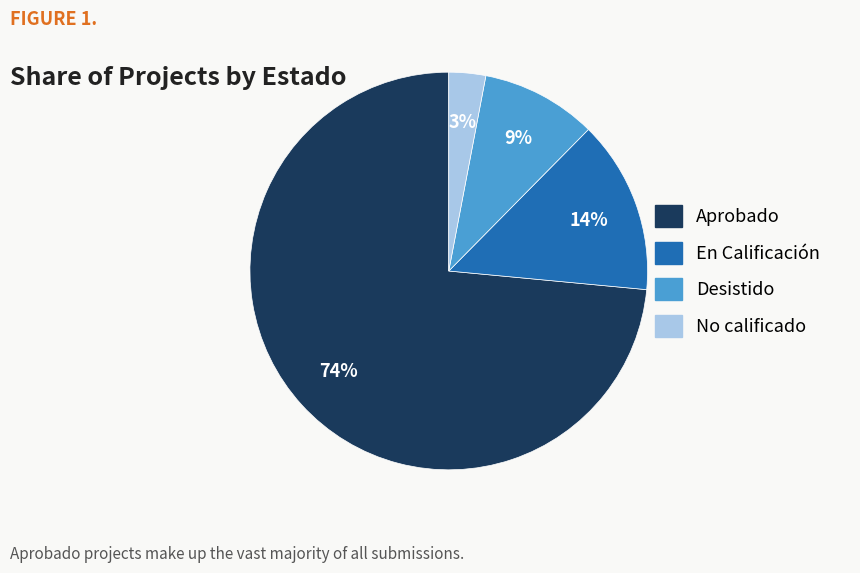

Which category has the smallest portion of the pie?

No calificado